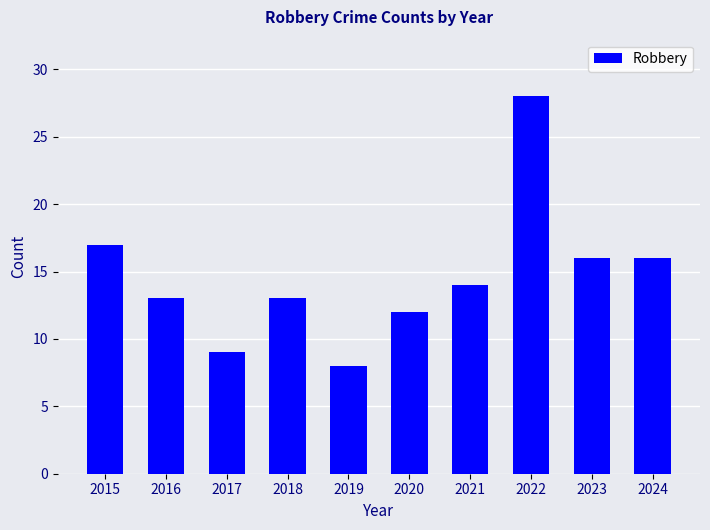

What is the maximum value shown in the chart?

28